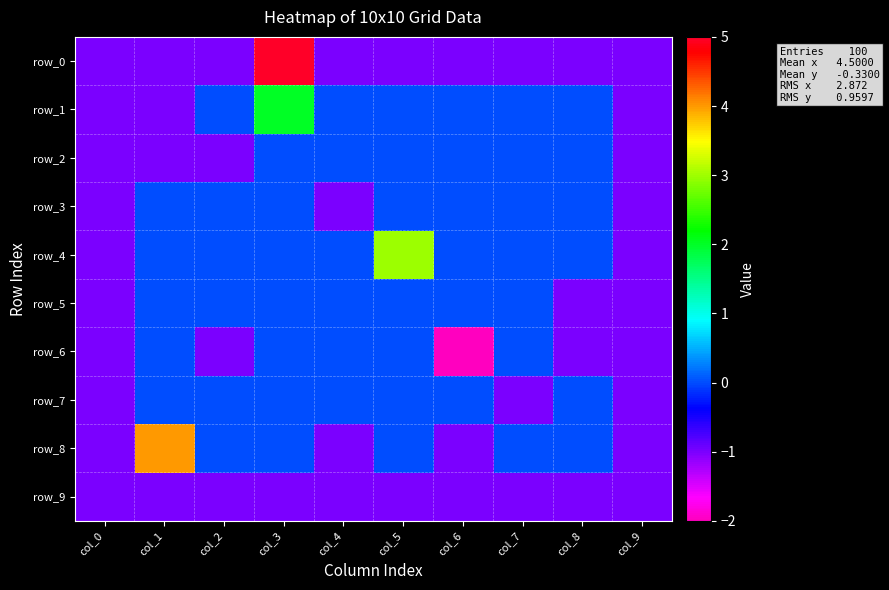

Which label corresponds to the largest value in the chart?

col_3